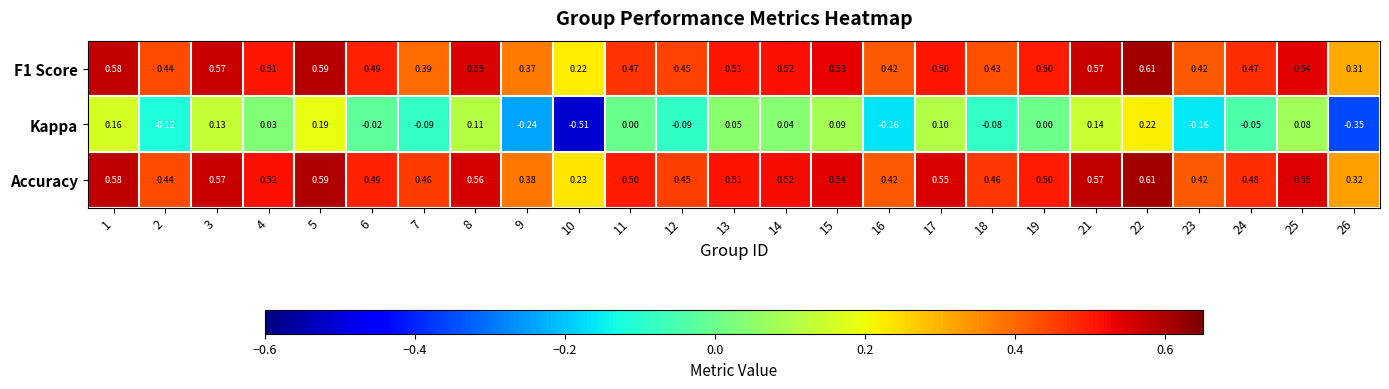

Which series has the largest range (max minus min)?

Kappa